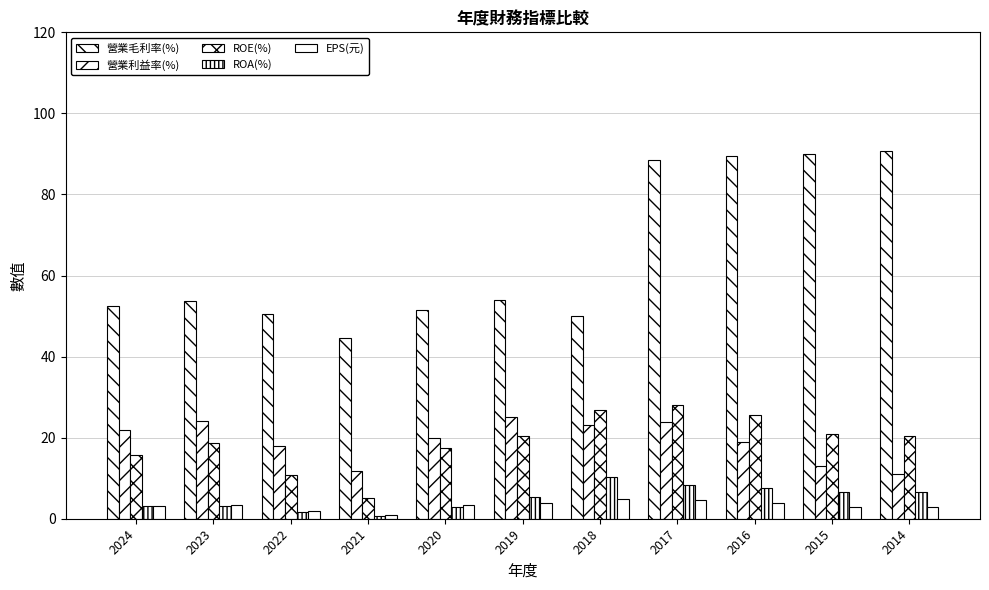

Between 2022 and 2014, which series saw the biggest shift?

營業毛利率(%)